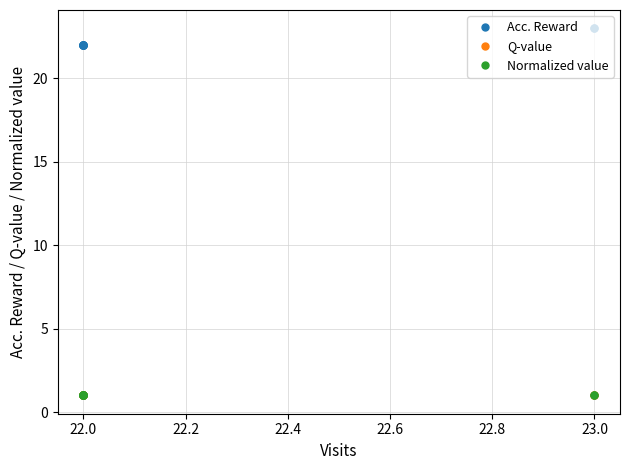

True or false: Acc. Reward and Normalized value cross at least once.

False